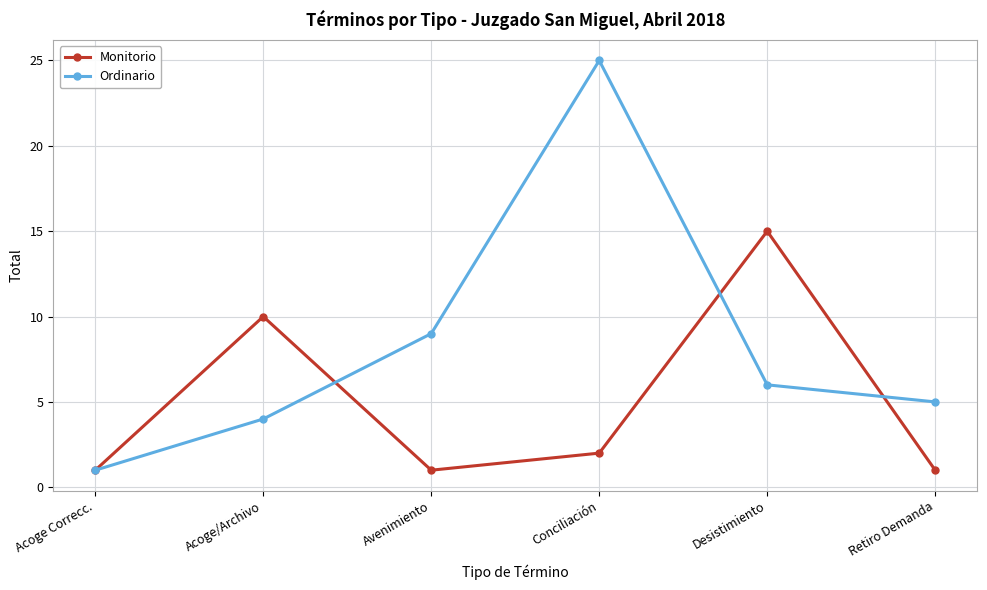

At Conciliación, list the series in order from smallest to largest.

Monitorio, Ordinario